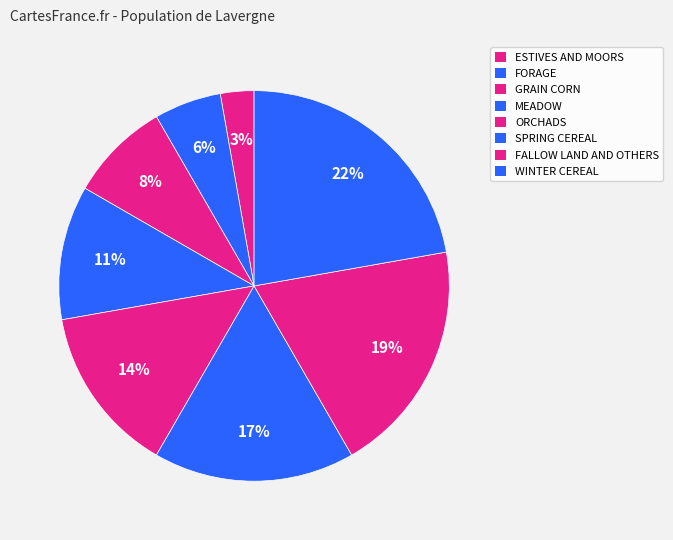

To the nearest percent, what percentage of the pie is WINTER CEREAL?

22%